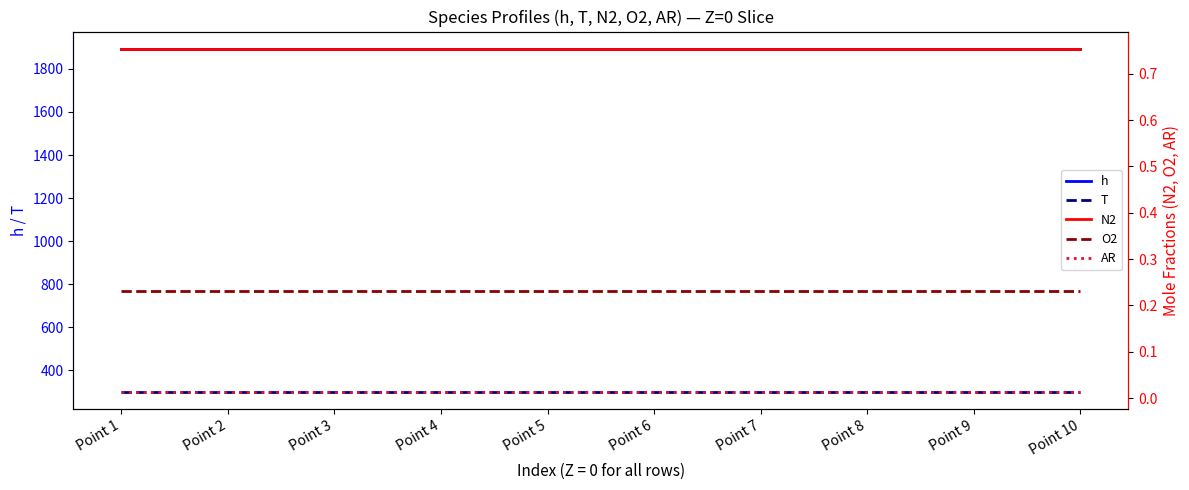

Which label corresponds to the largest value in the chart?

Point 1